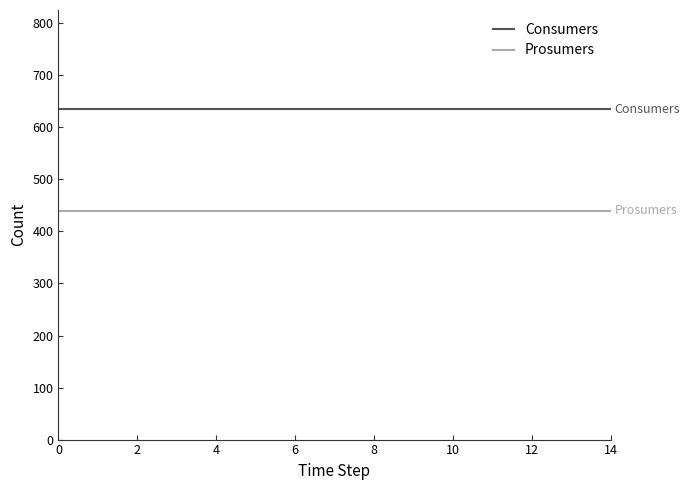

True or false: Consumers and Prosumers intersect in this chart.

False